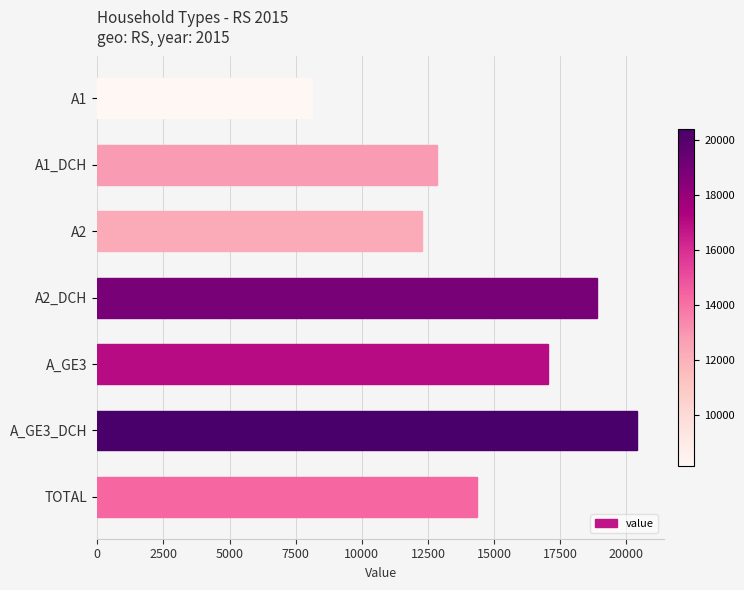

How many values are below 14355?

3